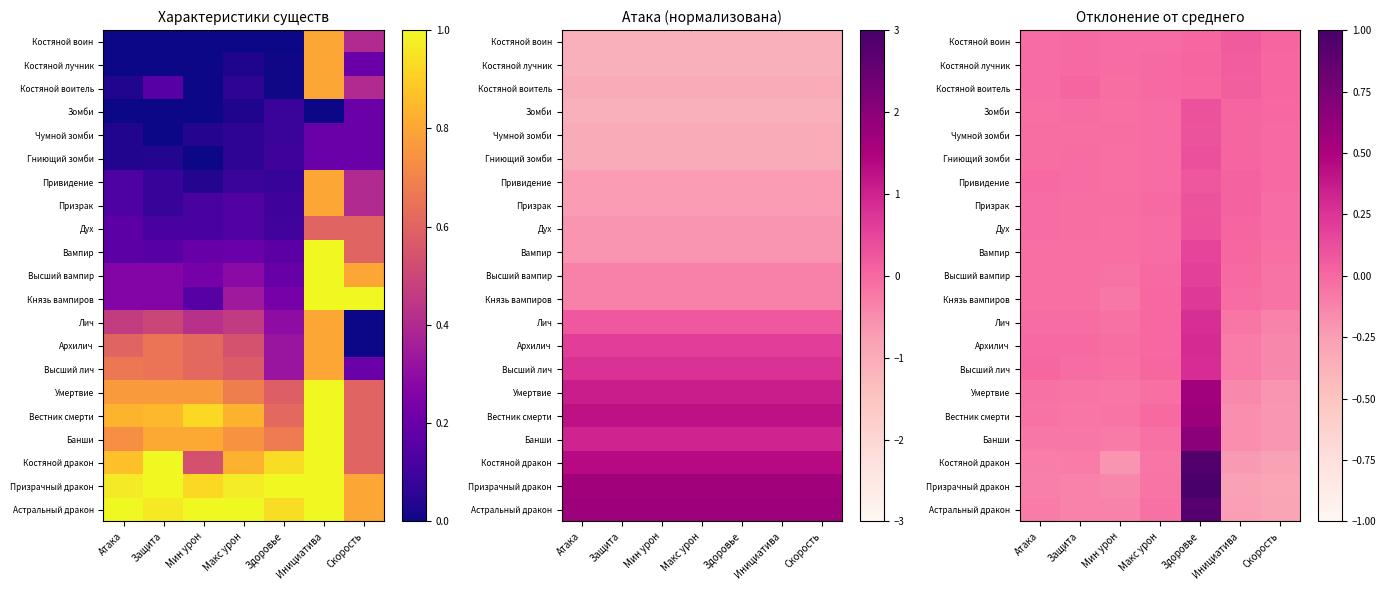

How many categories are shown in the chart?

7